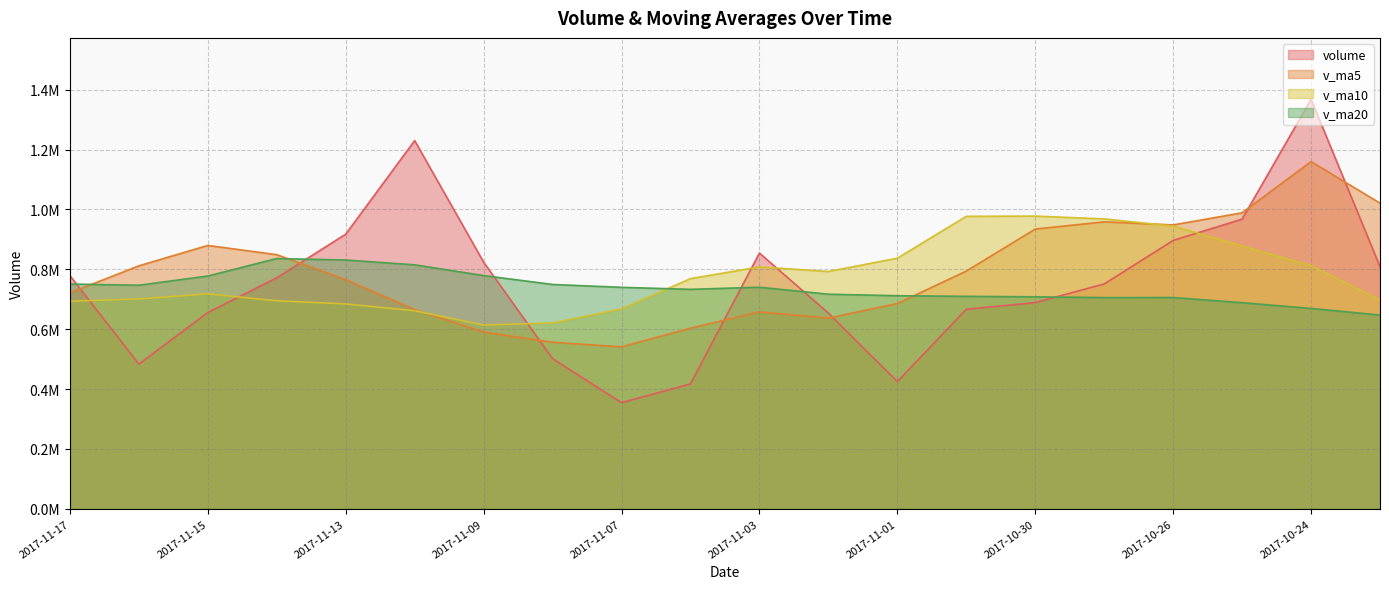

Rank the series by their average value, from lowest to highest.

v_ma20, volume, v_ma10, v_ma5